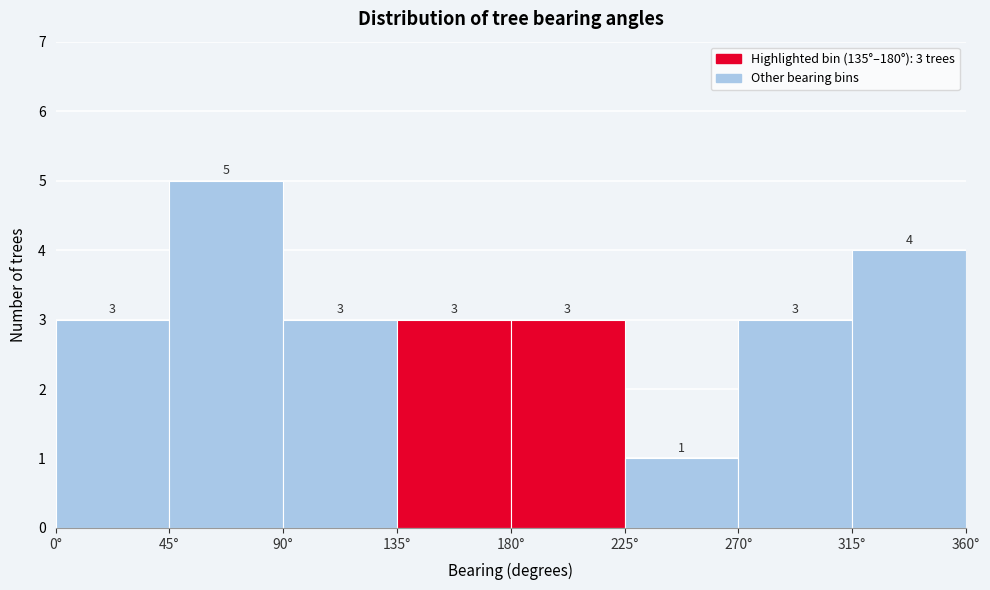

Which range on the x-axis has the tallest bar?

45 to 90